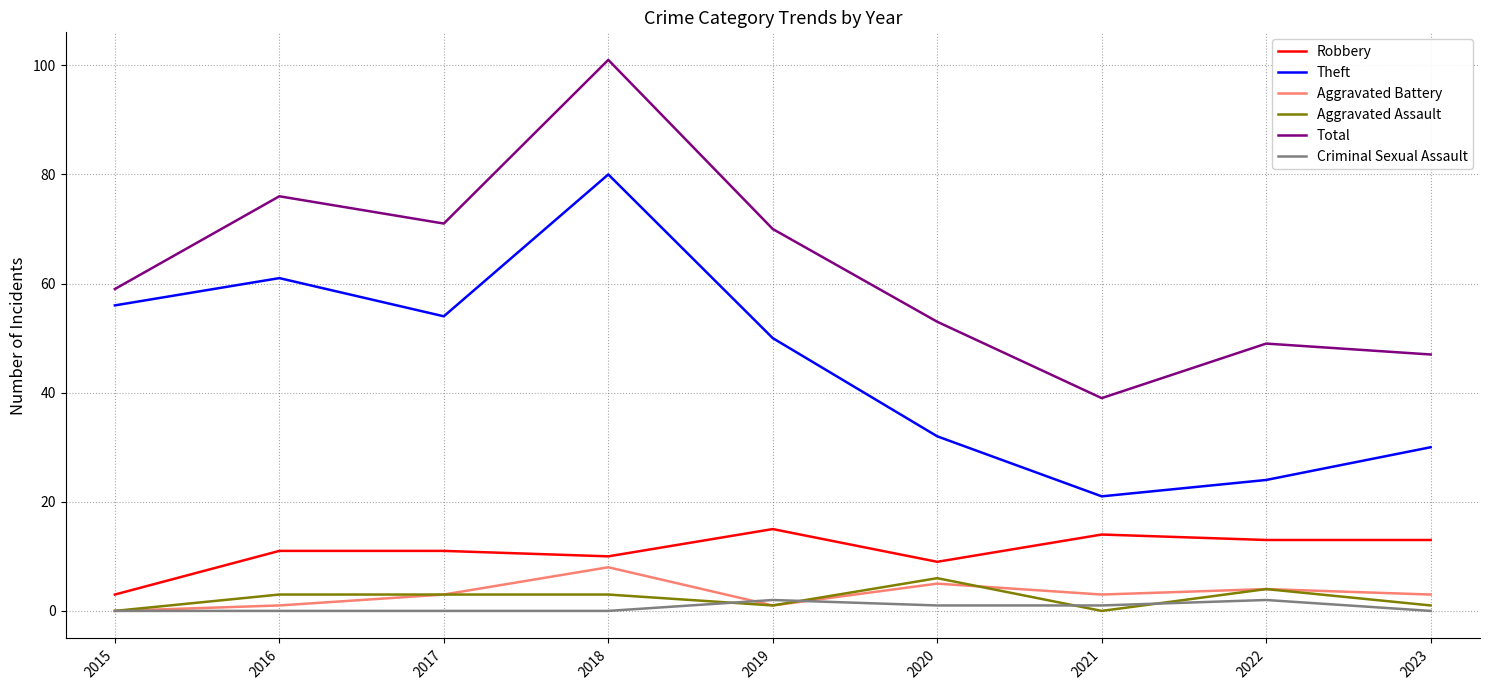

Between 2015 and 2017, which series saw the biggest shift?

Total